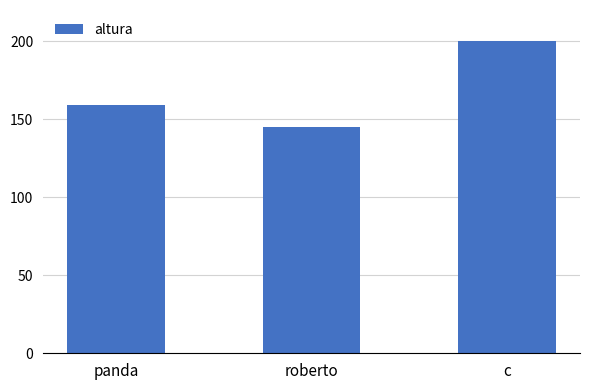

Reading right to left, list all the values displayed in this chart.

200	145	159